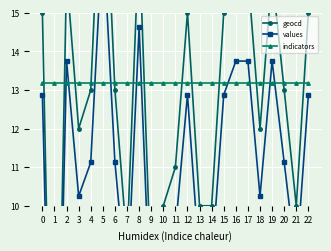

Rank the series by their maximum value, from lowest to highest.

indicators, values, geocd